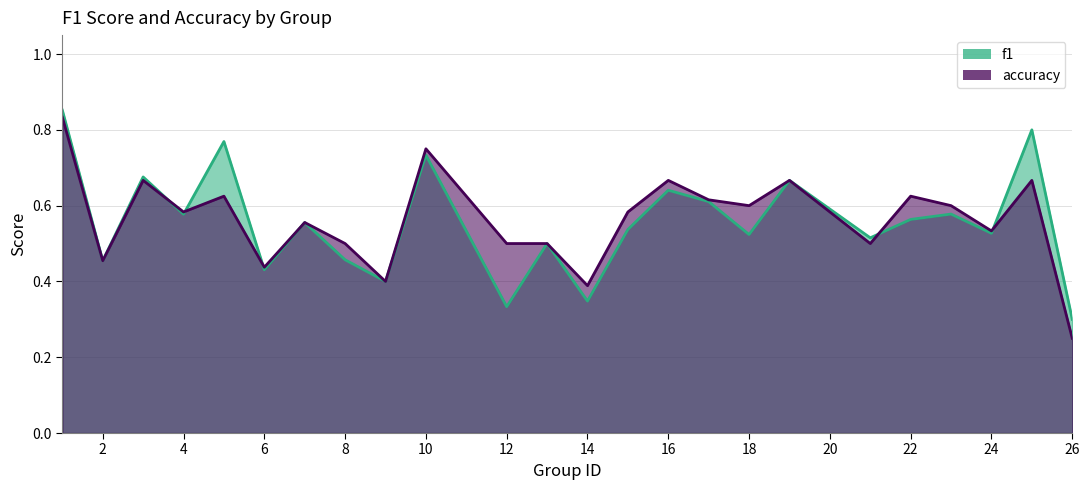

Between 7 and 24, which series saw the biggest shift?

f1